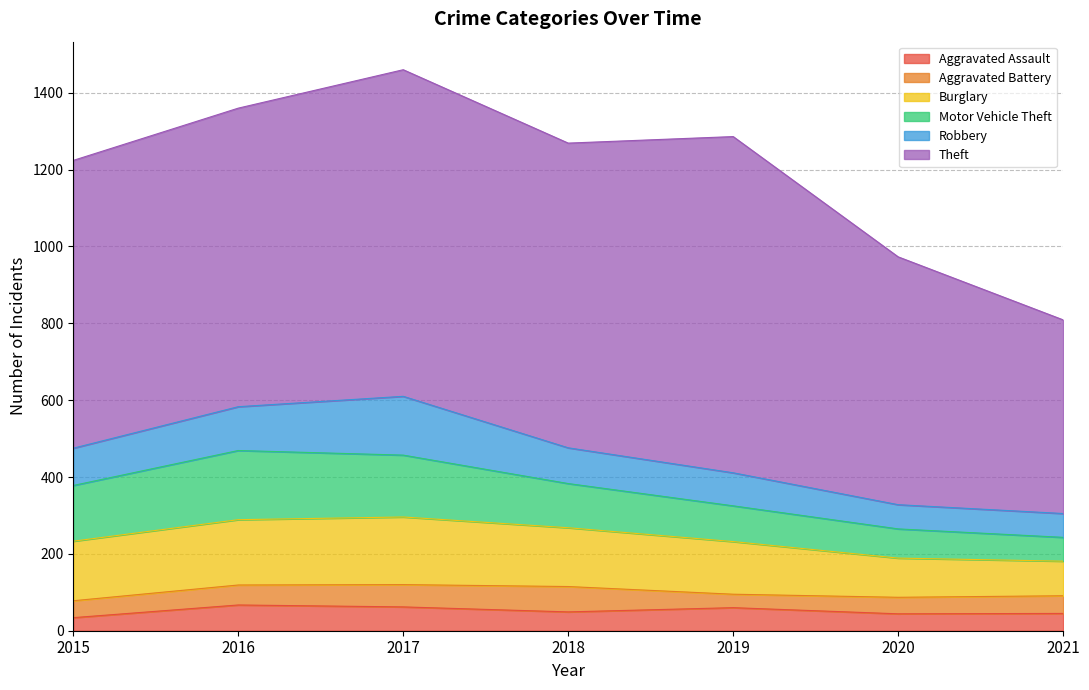

What is the approximate value of Robbery at 2019, to the nearest 10?

90